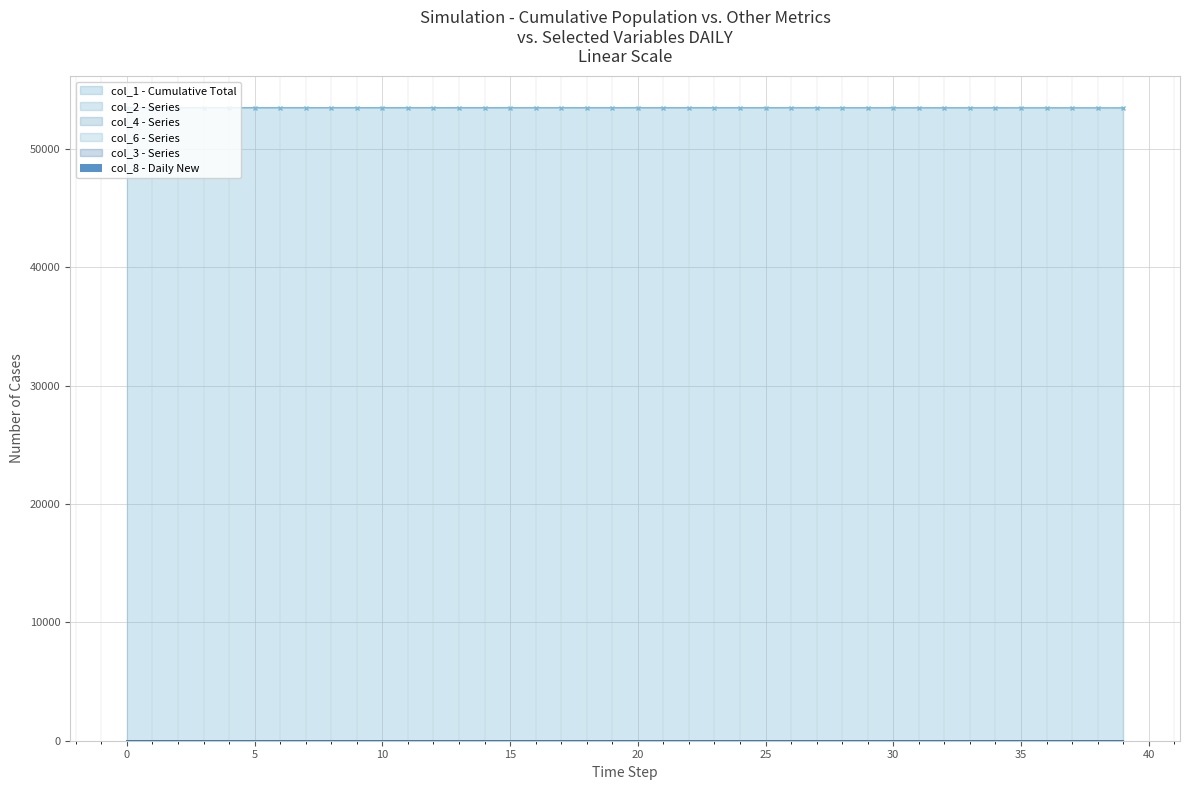

What is the highest value of the col_1 - Cumulative Total series?

53461.0